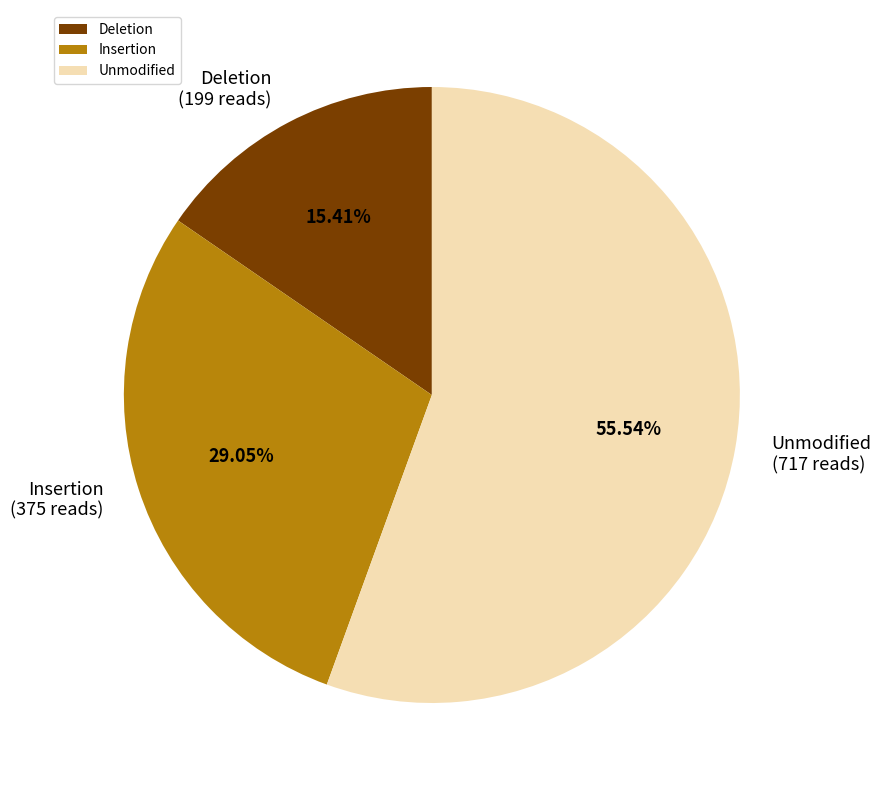

Which has a higher value, Insertion or Deletion?

Insertion